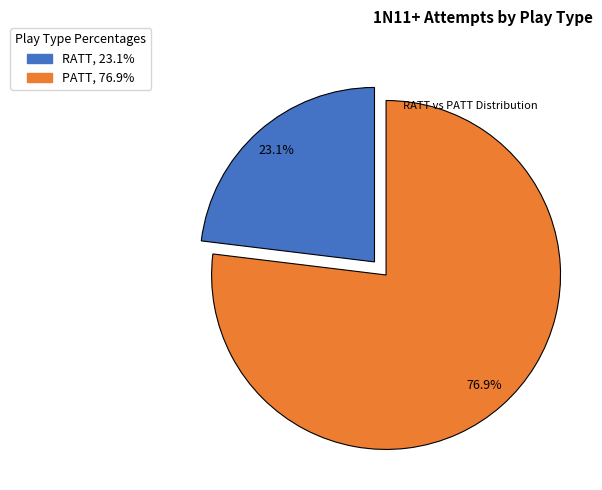

Does any single category account for the majority?

Yes